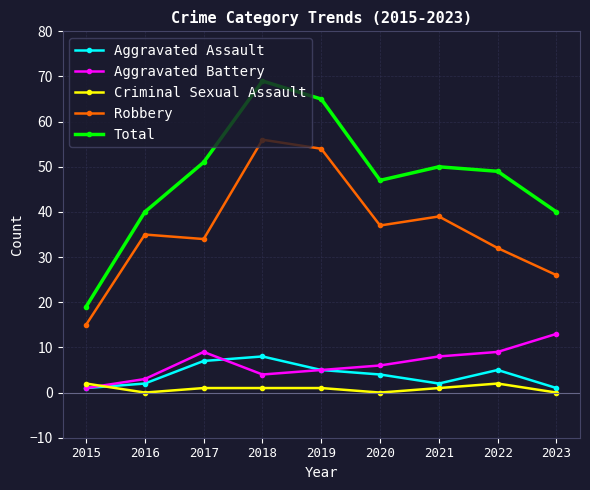

What are all the series names shown in the legend?

Aggravated Assault, Aggravated Battery, Criminal Sexual Assault, Robbery, Total